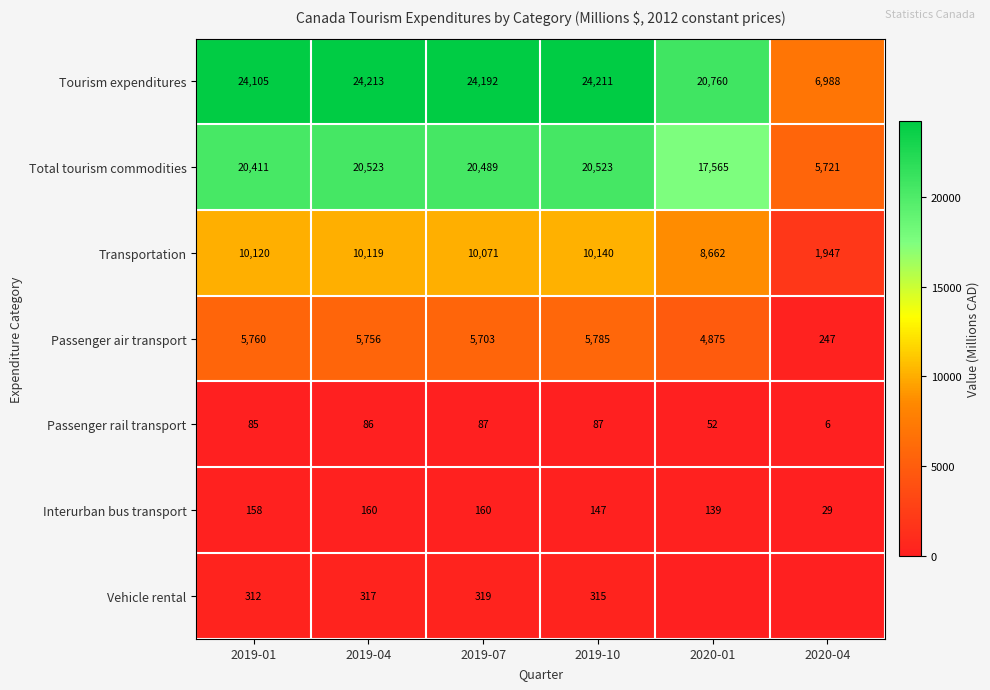

At which label is Passenger air transport closest to 3016?

2020-01